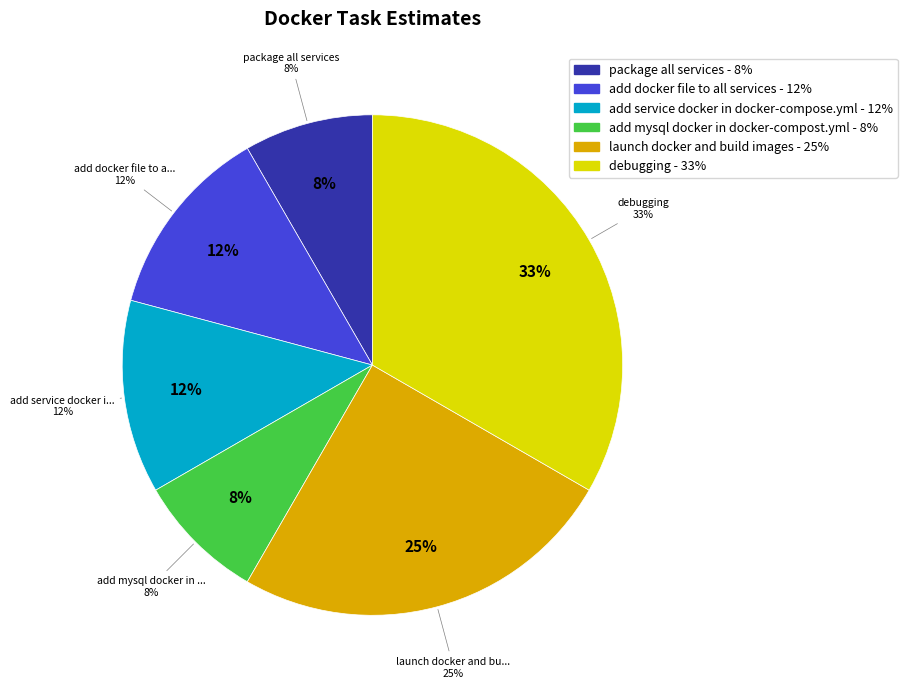

Approximately how many times larger is the value at debugging compared to add service docker in docker-compose.yml?

2.7